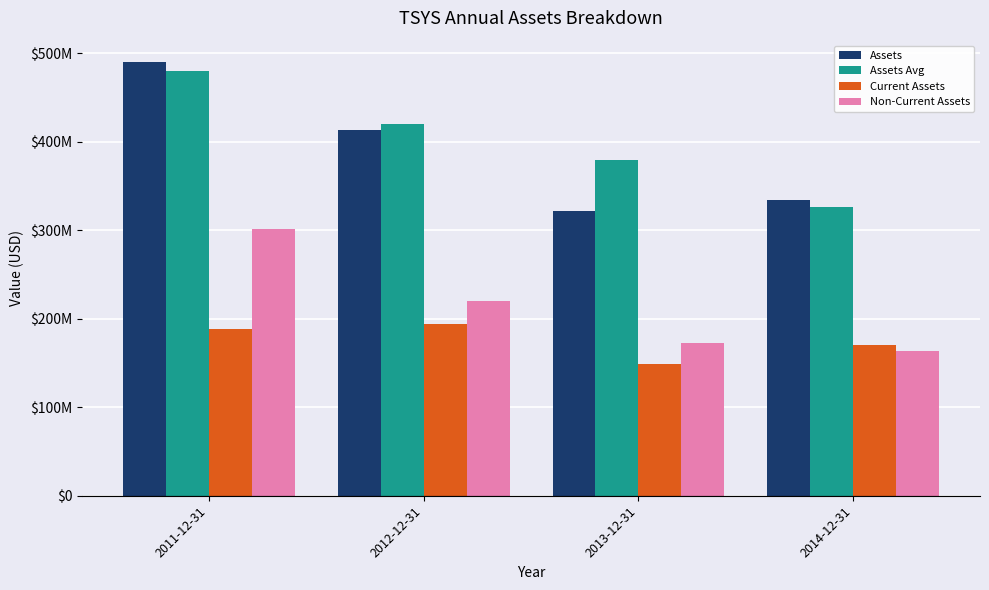

What is the smallest value displayed?

148882000